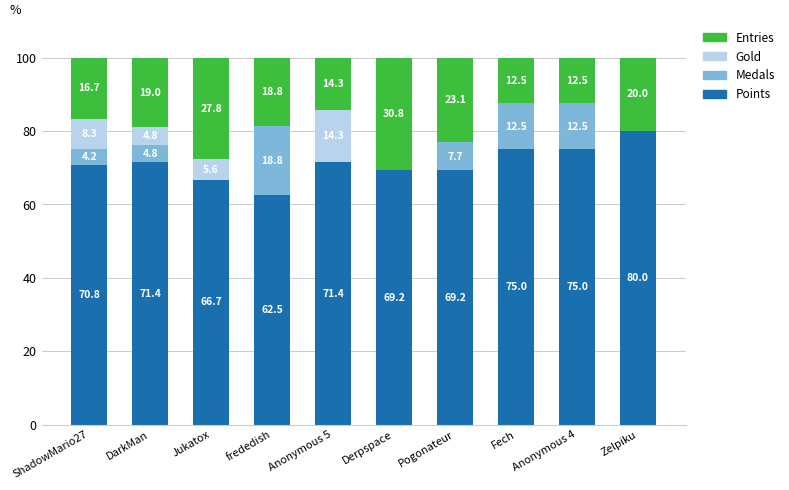

Are the bars grouped side by side (vs. stacked)?

No